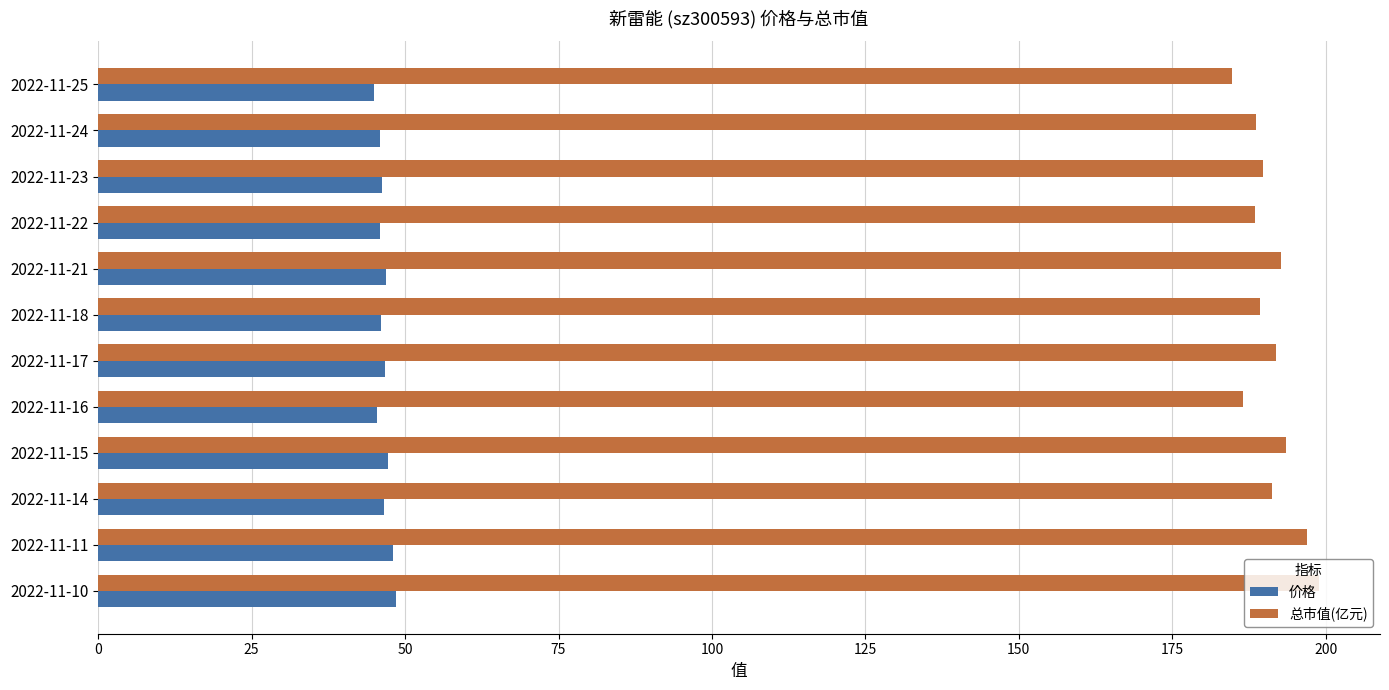

List the series in order of their peak value, highest first.

总市值(亿元), 价格